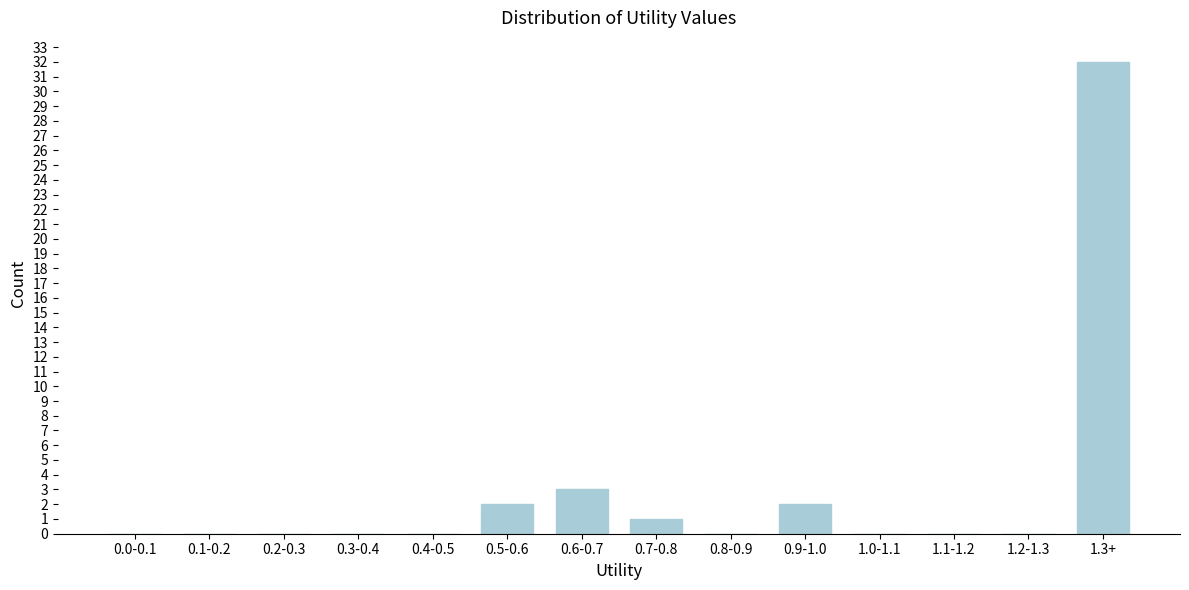

Reading left to right, list all the values displayed in this chart.

0.0-0.1=0	0.1-0.2=0	0.2-0.3=0	0.3-0.4=0	0.4-0.5=0	0.5-0.6=2	0.6-0.7=3	0.7-0.8=1	0.8-0.9=0	0.9-1.0=2	1.0-1.1=0	1.1-1.2=0	1.2-1.3=0	1.3+=32